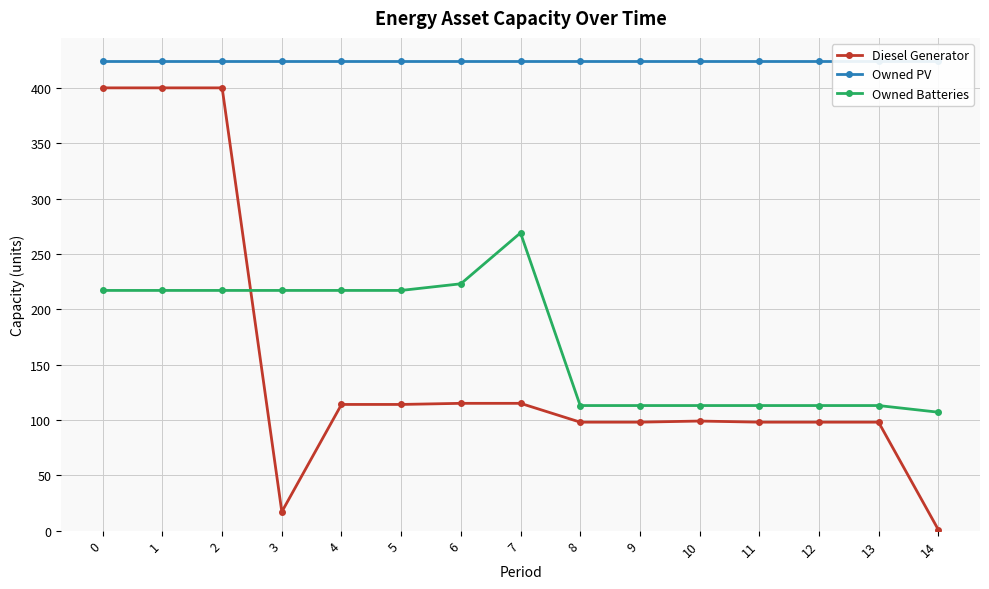

What is the minimum value for Owned PV?

424